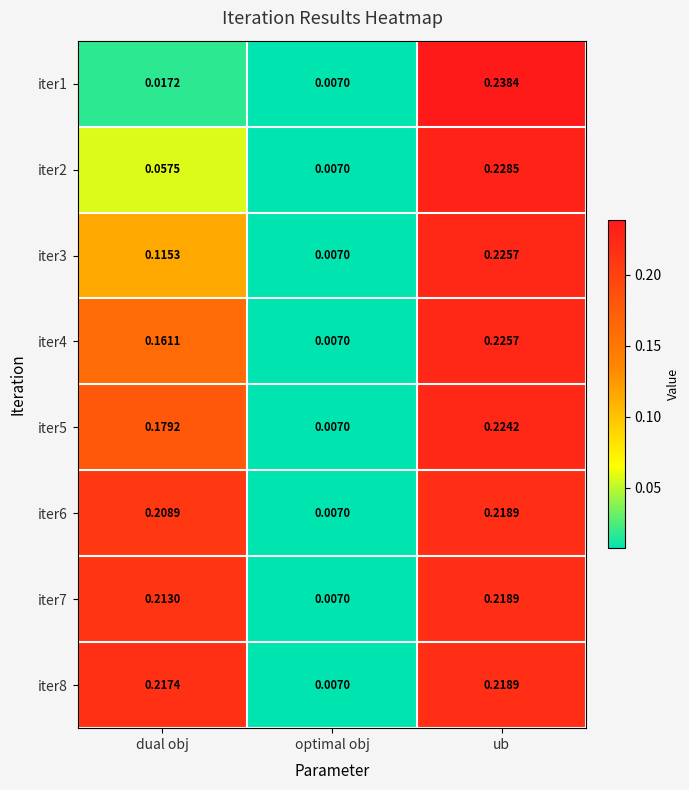

Which series has the widest spread of values?

iter1